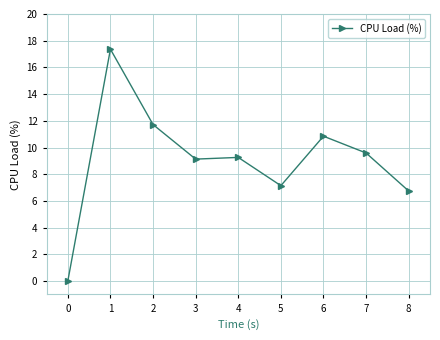

How many lines are shown in the chart?

1